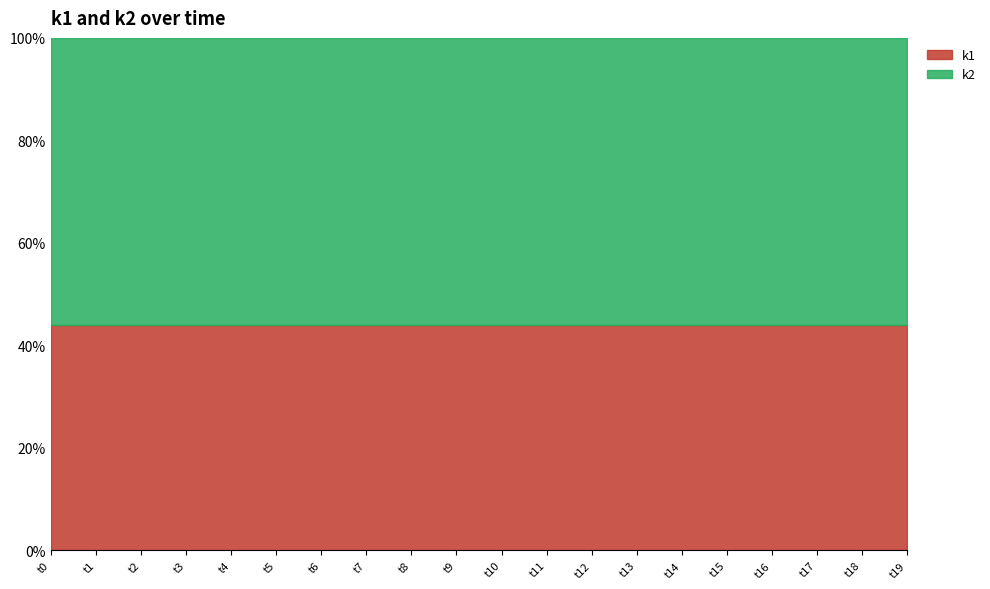

Which label corresponds to the smallest value in the chart?

t0